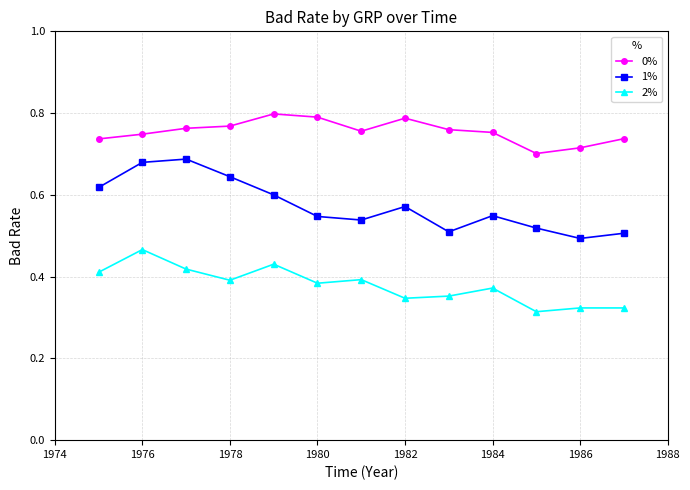

Which series has the largest range (max minus min)?

1%